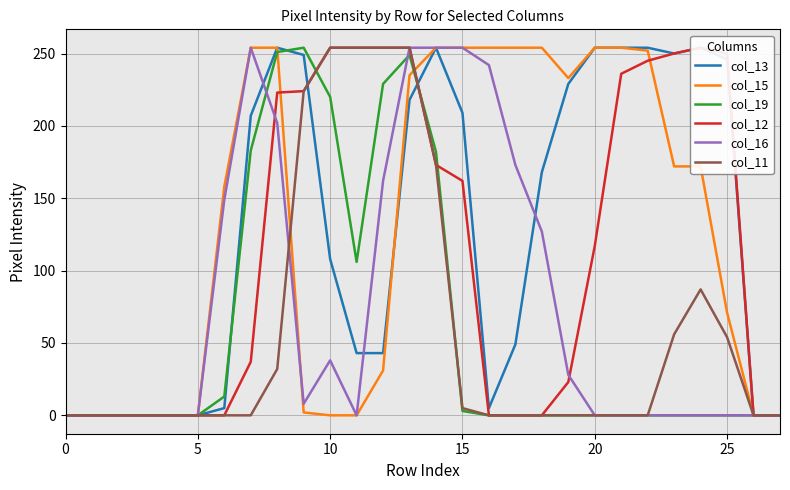

The col_16 series shows 140 at 15. True or false?

False